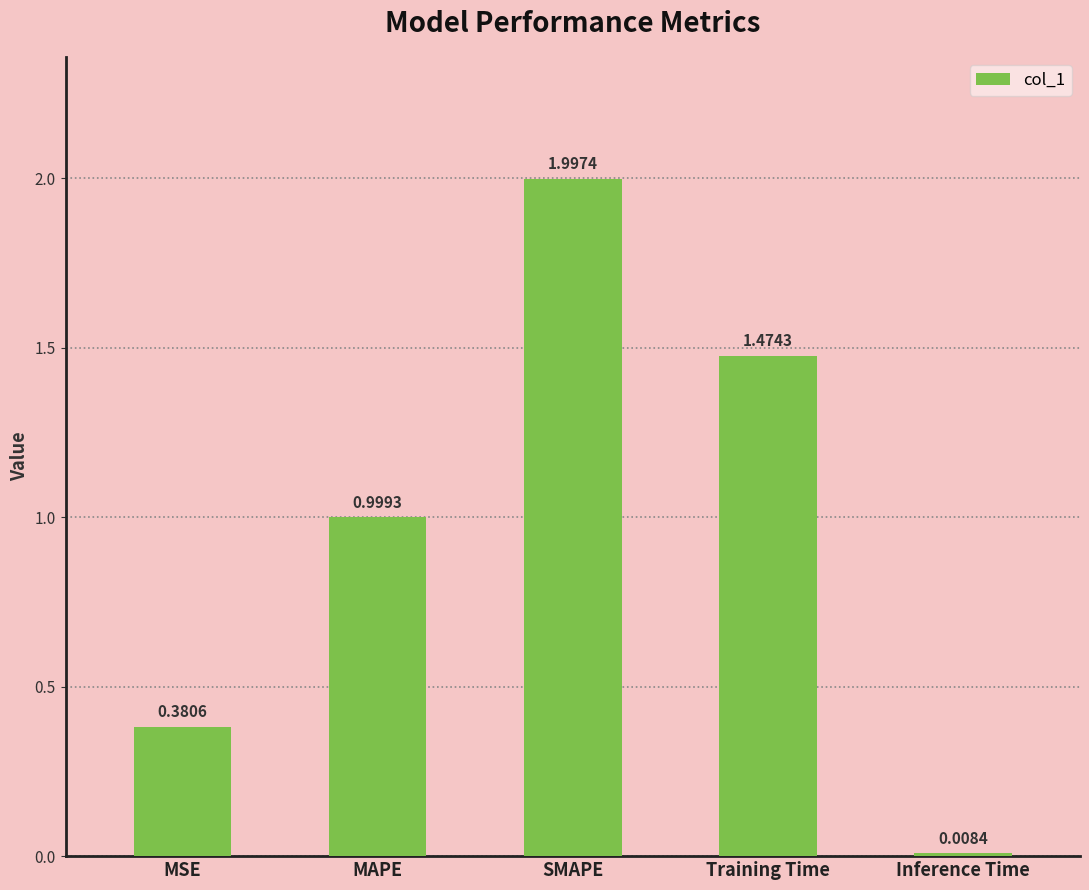

List the labels in order of value, smallest first.

Inference Time, MSE, MAPE, Training Time, SMAPE